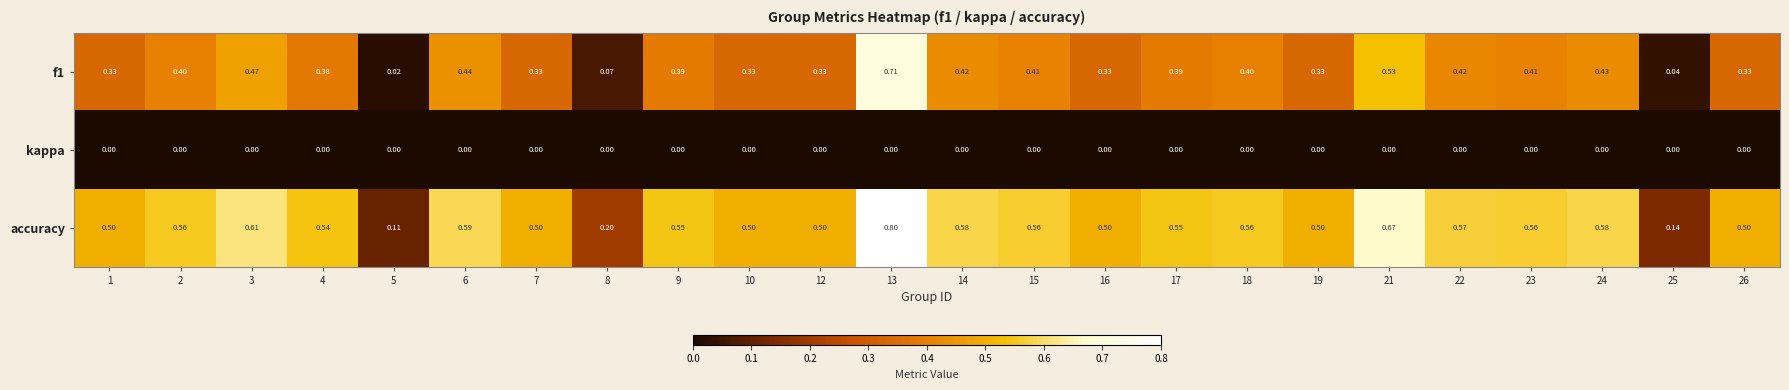

Is the value of accuracy at 4 greater than the value of kappa at 21?

Yes